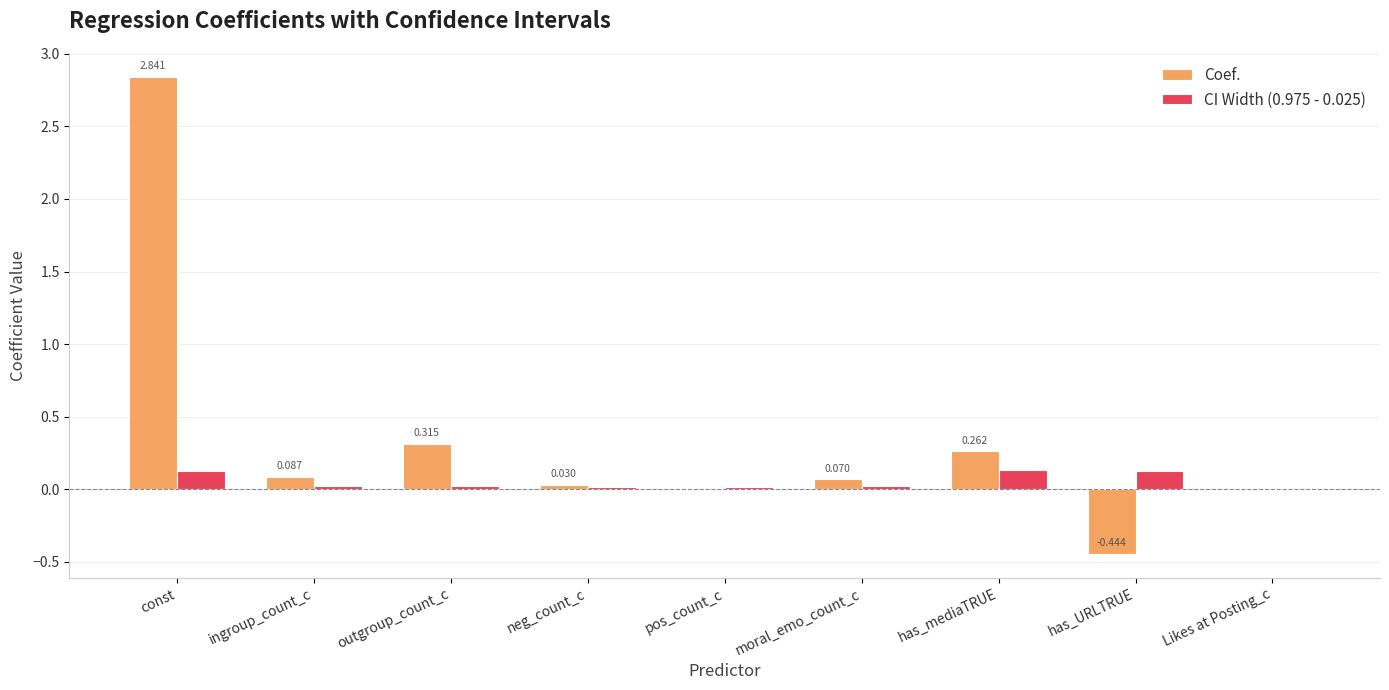

Between outgroup_count_c and Likes at Posting_c, which series saw the biggest shift?

Coef.